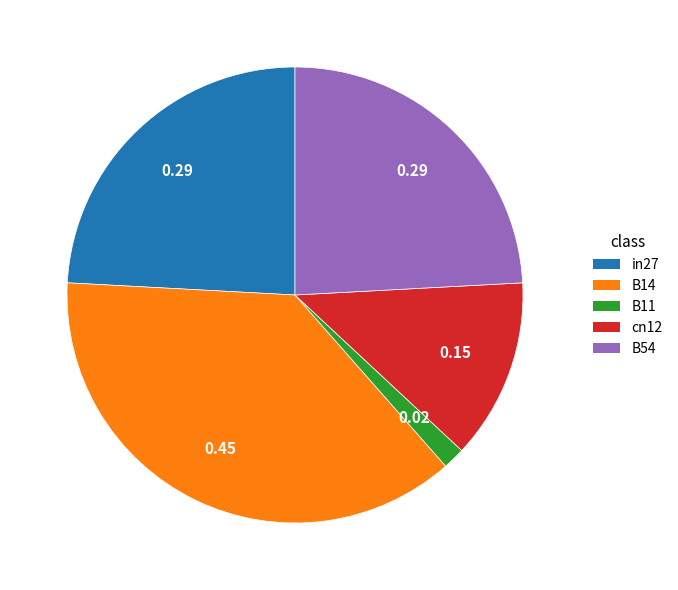

Does cn12 represent more than half of the total?

No